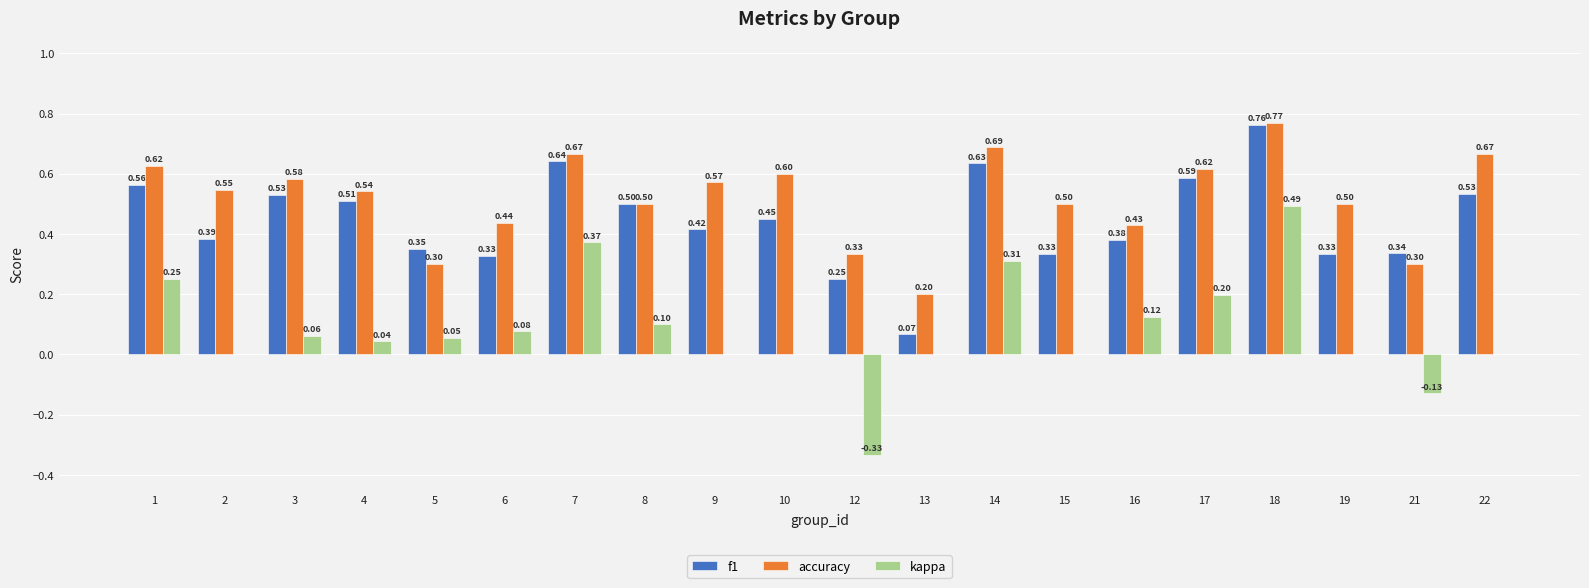

True or false: f1 has a value of 0.5 at 4.

True